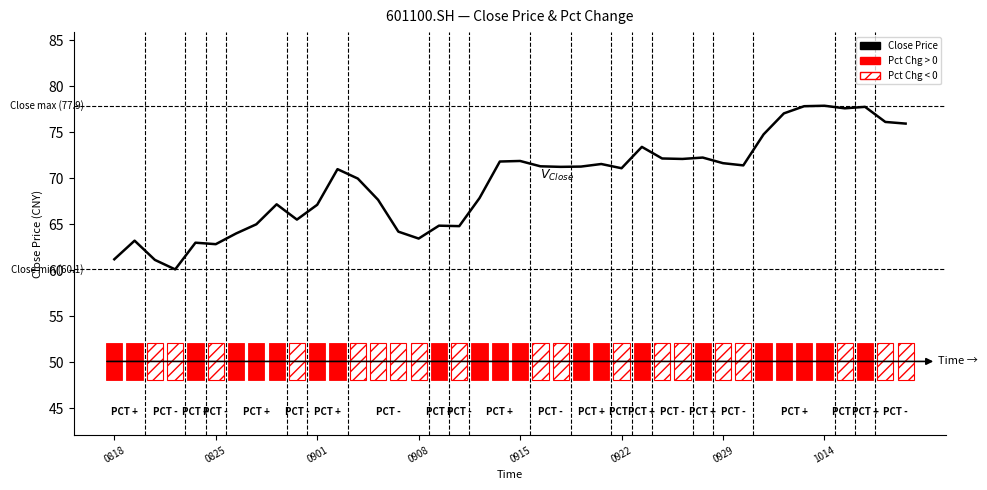

What is the difference between the maximum and minimum values?

17.8